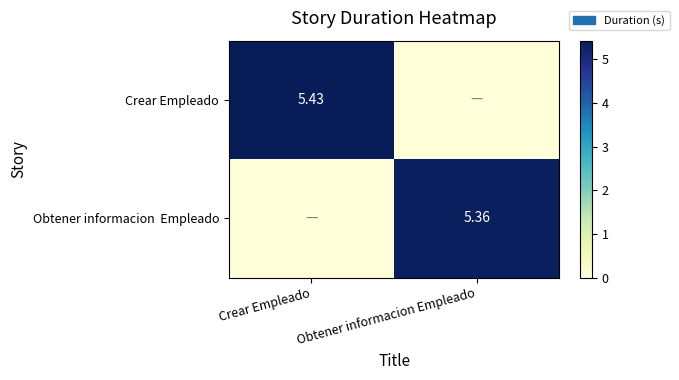

Where is Obtener informacion Empleado nearest to the value 2?

Crear Empleado